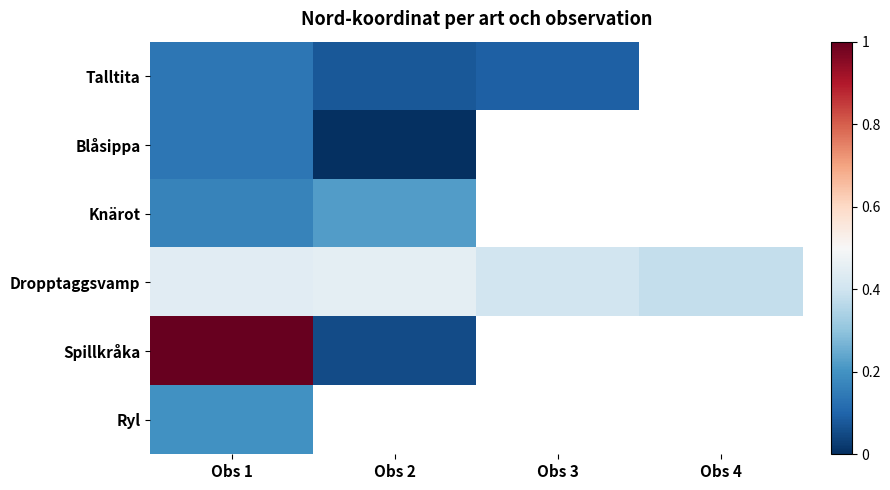

What is the difference between the maximum and minimum values in the Blåsippa series?

0.1